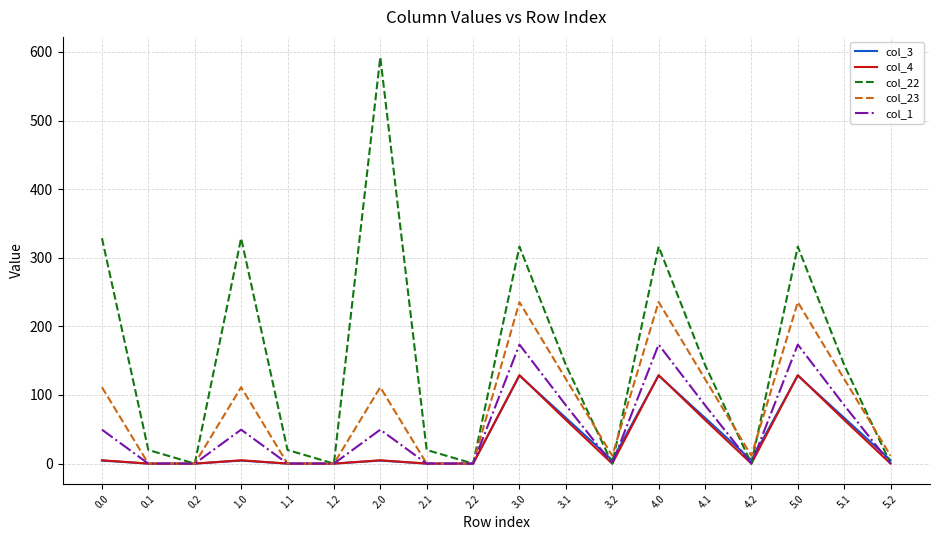

How many lines are shown in the chart?

5